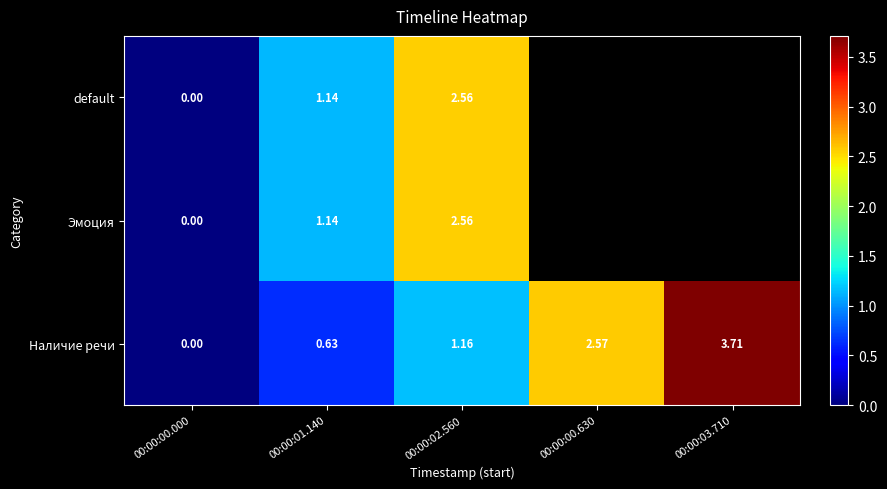

Between 00:00:00.000 and 00:00:01.140, which series saw the biggest shift?

default